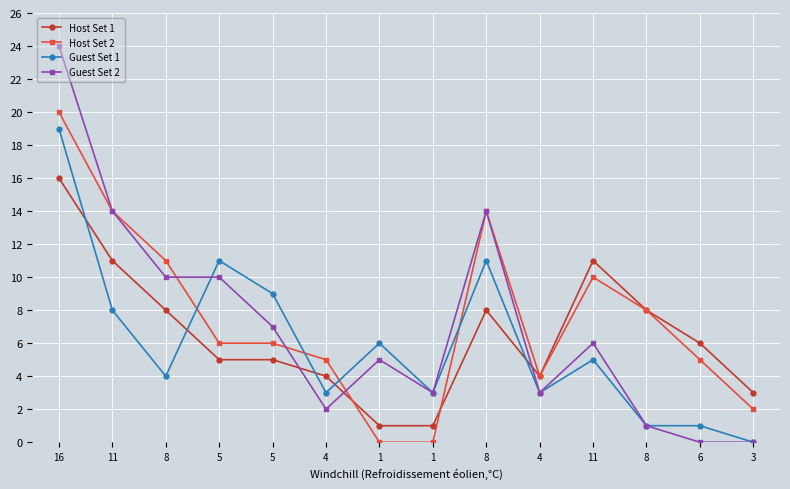

Reading left to right, extract all data points from this chart.

Host Set 1: 16	11	8	5	5	4	1	1	8	4	11	8	6	3
Host Set 2: 20	14	11	6	6	5	0	0	14	4	10	8	5	2
Guest Set 1: 19	8	4	11	9	3	6	3	11	3	5	1	1	0
Guest Set 2: 24	14	10	10	7	2	5	3	14	3	6	1	0	0